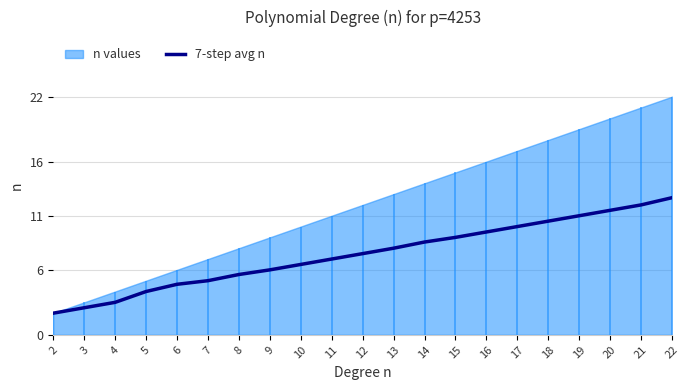

Reading right to left, list all the values displayed in this chart.

12.7	12.0	11.5	11.0	10.5	10.0	9.5	9.0	8.6	8.0	7.5	7.0	6.5	6.0	5.6	5.0	4.7	4.0	3.0	2.5	2.0